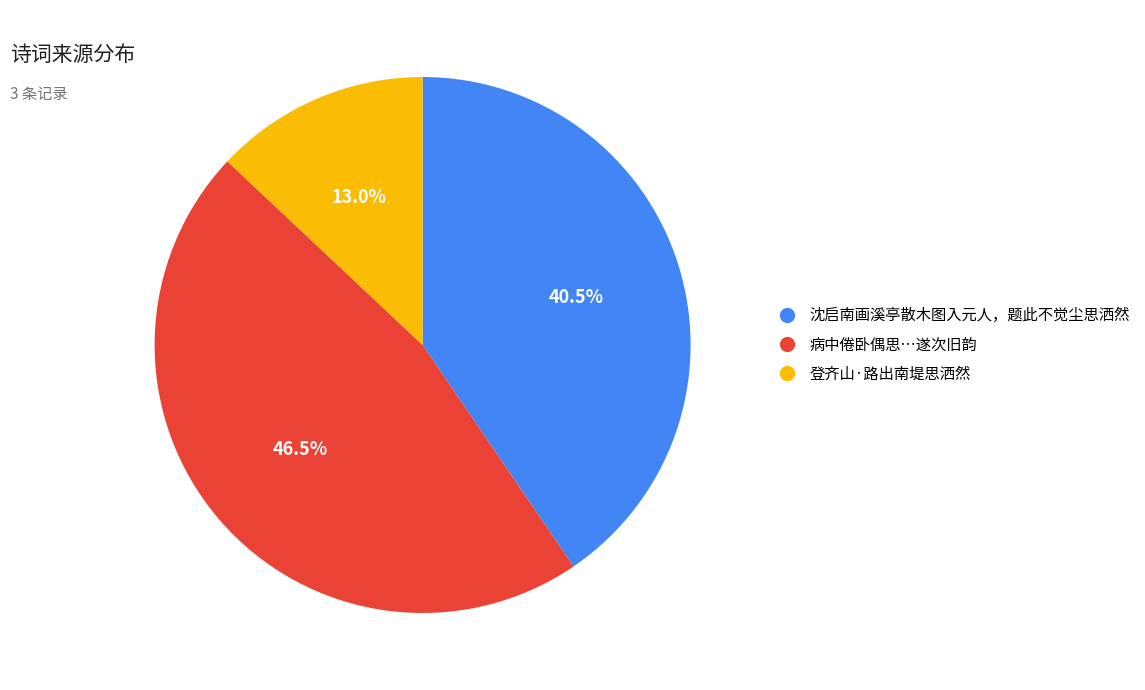

Is there a majority slice in this chart?

No